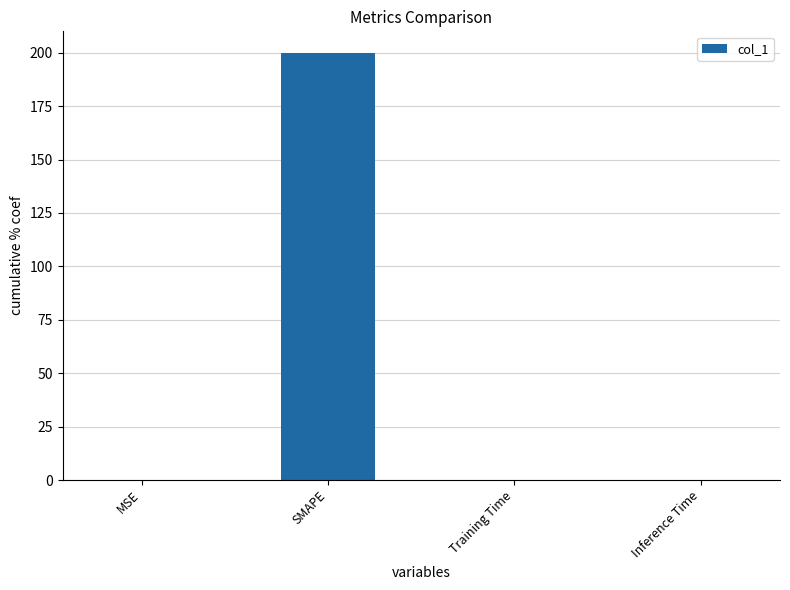

The chart shows a value of 200.0 at SMAPE. True or false?

True